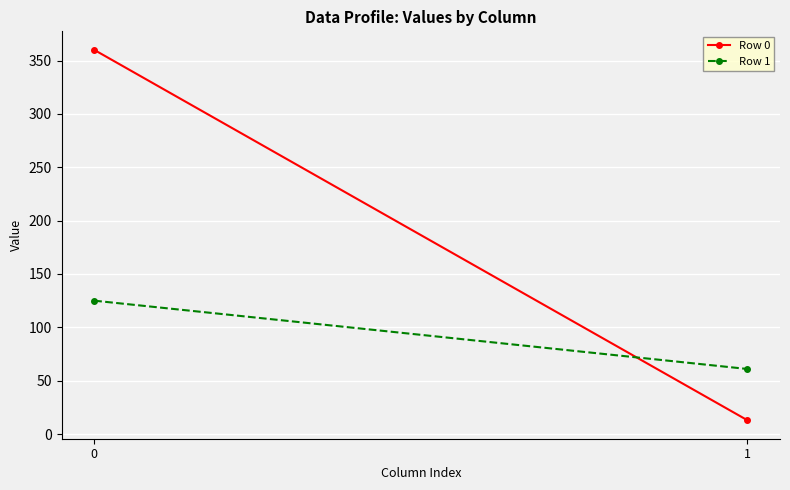

Reading left to right, what are all the values shown in this chart?

Row 0: 0=360	1=13
Row 1: 0=125	1=61